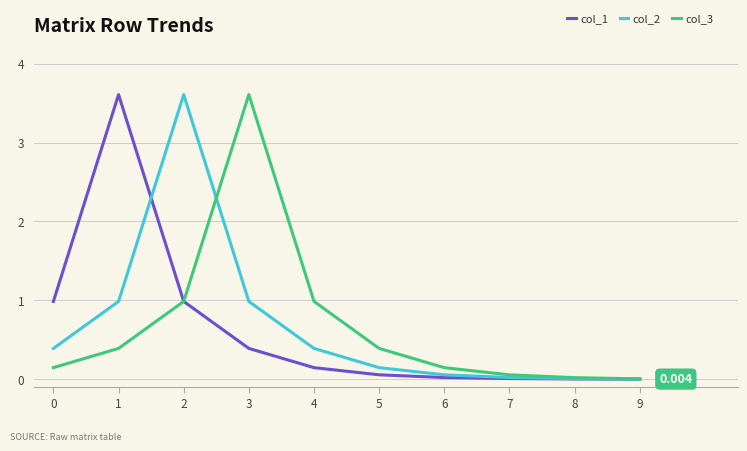

What is the difference between the col_1 values at 5 and 3?

0.3